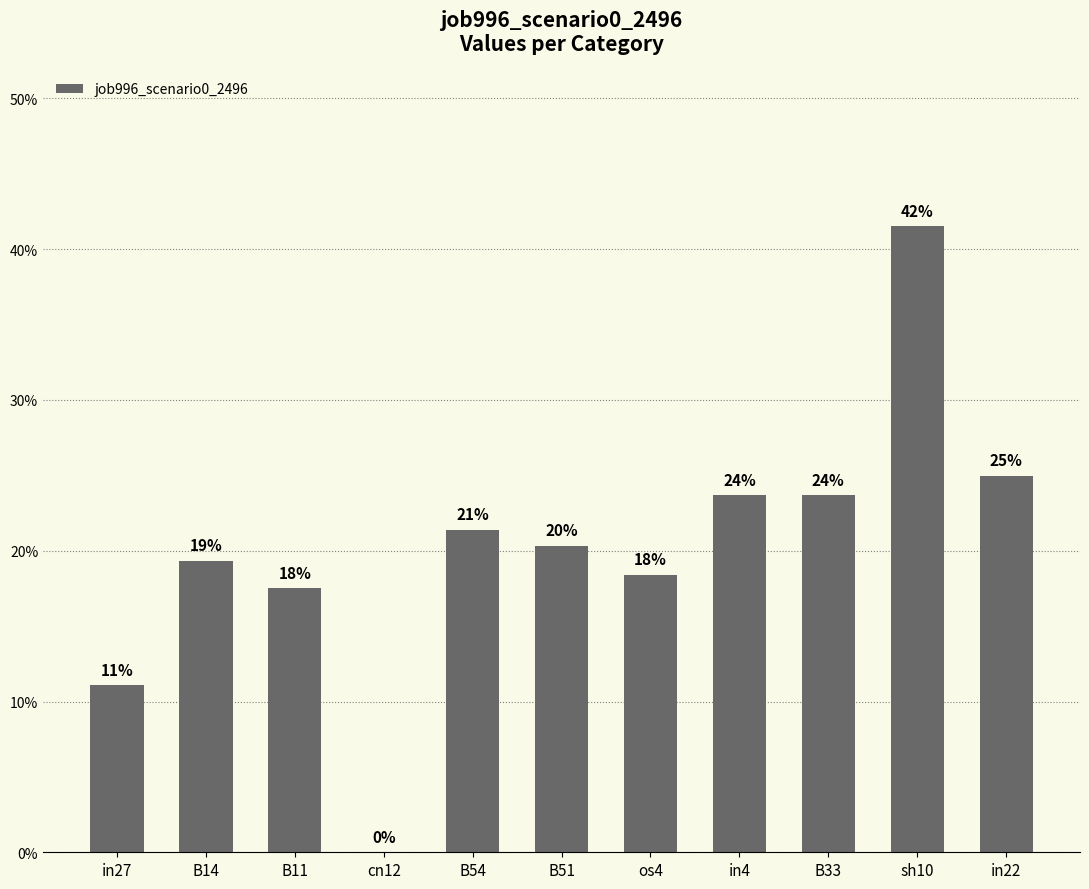

What position from the left is B11?

3